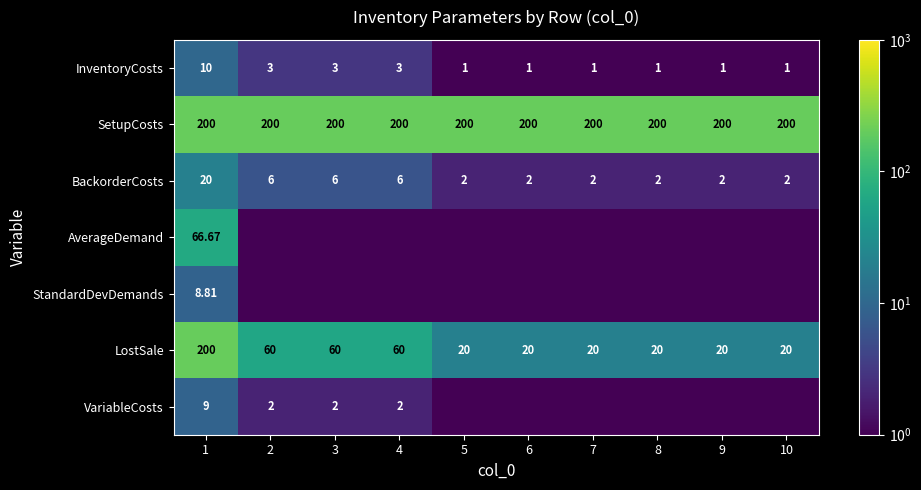

Is the value of SetupCosts at 2 greater than the value of InventoryCosts at 7?

Yes